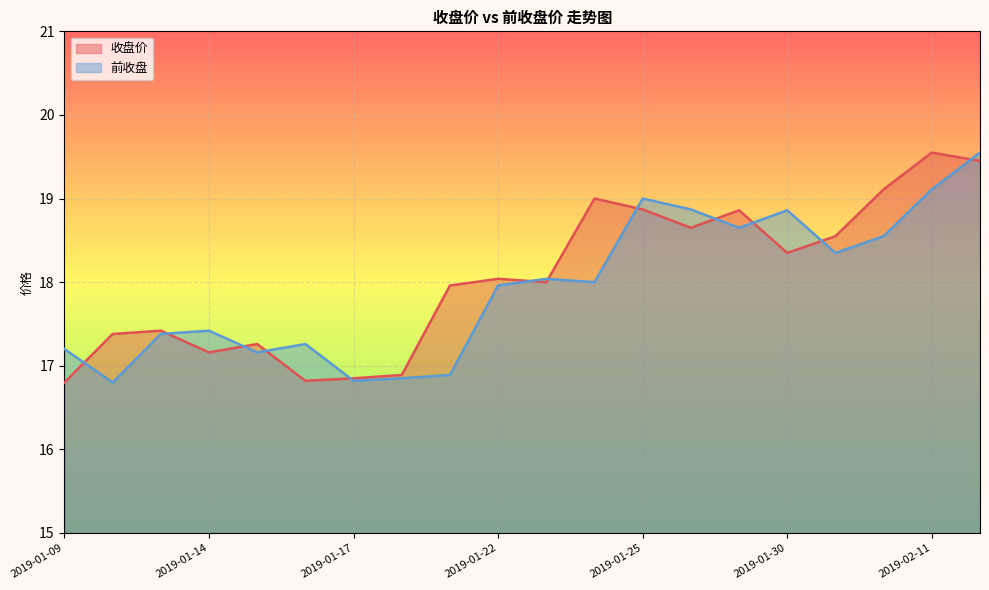

Where is 前收盘 nearest to the value 18?

2019-01-24